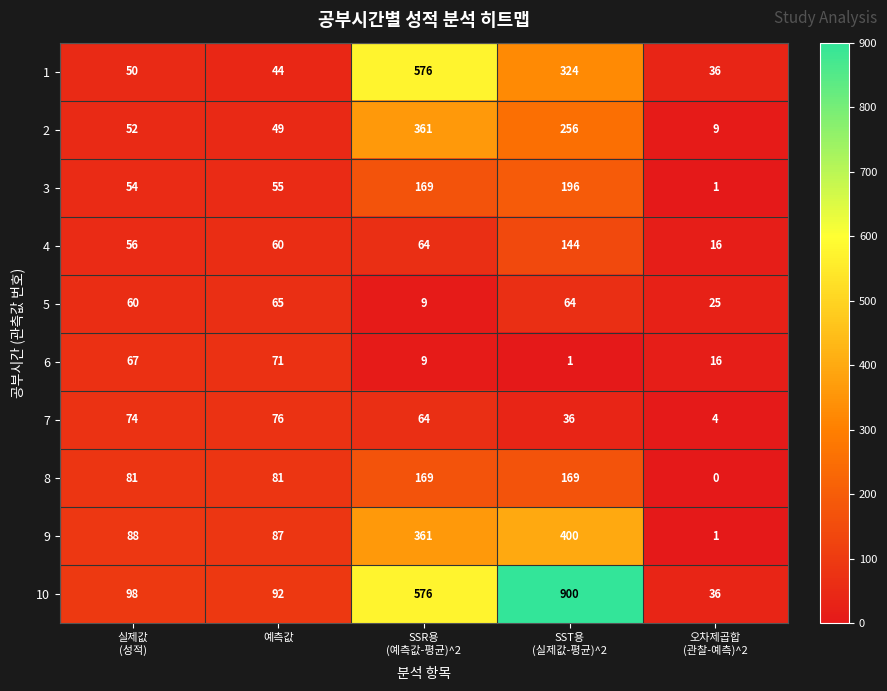

List the series in order of their peak value, lowest first.

5, 6, 7, 4, 8, 3, 2, 9, 1, 10